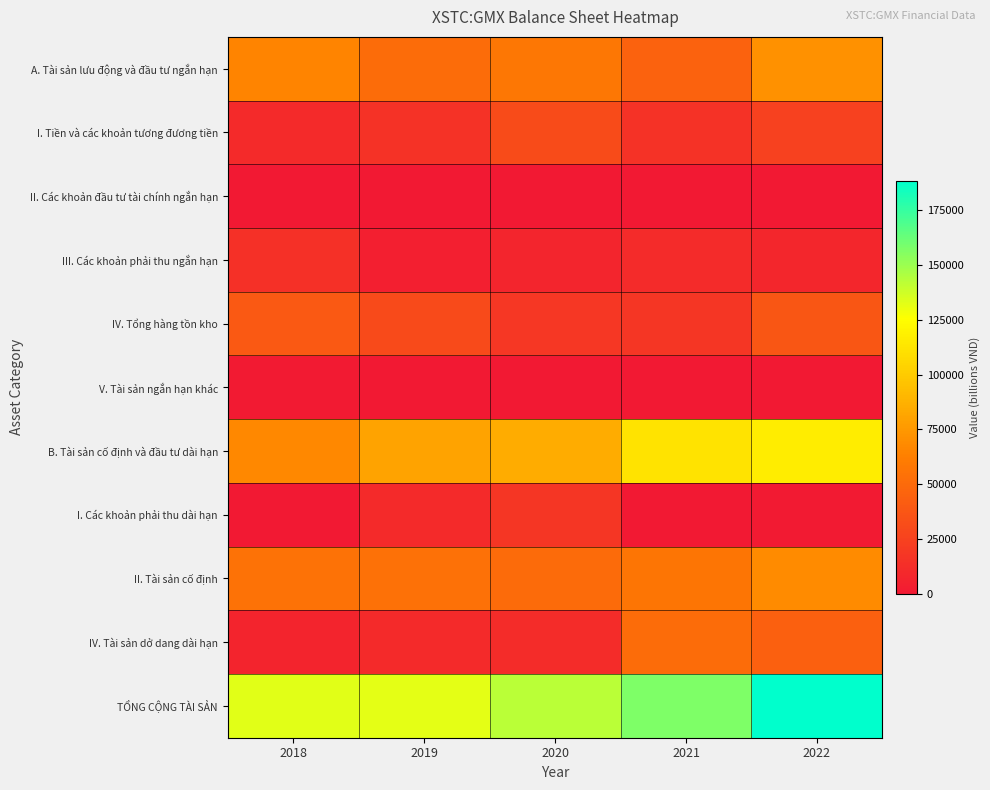

Reading left to right, extract all data points from this chart.

A. Tài sản lưu động và đầu tư ngắn hạn: 2018=65121	2019=51128	2020=57883	2021=45195	2022=71705
I. Tiền và các khoản tương đương tiền: 2018=10940	2019=16181	2020=31608	2021=15710	2022=24821
II. Các khoản đầu tư tài chính ngắn hạn: 2018=0	2019=0	2020=0	2021=0	2022=0
III. Các khoản phải thu ngắn hạn: 2018=14184	2019=4062	2020=7388	2021=11328	2022=8325
IV. Tổng hàng tồn kho: 2018=39077	2019=30575	2020=18847	2021=17851	2022=38090
V. Tài sản ngắn hạn khác: 2018=919	2019=310	2020=40	2021=305	2022=469
B. Tài sản cố định và đầu tư dài hạn: 2018=67567	2019=80720	2020=84830	2021=111869	2022=116650
I. Các khoản phải thu dài hạn: 2018=379	2019=10634	2020=18005	2021=439	2022=818
II. Tài sản cố định: 2018=54923	2019=54309	2020=50721	2021=57173	2022=68852
IV. Tài sản dở dang dài hạn: 2018=6921	2019=10877	2020=11777	2021=51218	2022=44100
TỔNG CỘNG TÀI SẢN: 2018=132688	2019=131848	2020=142713	2021=157064	2022=188355